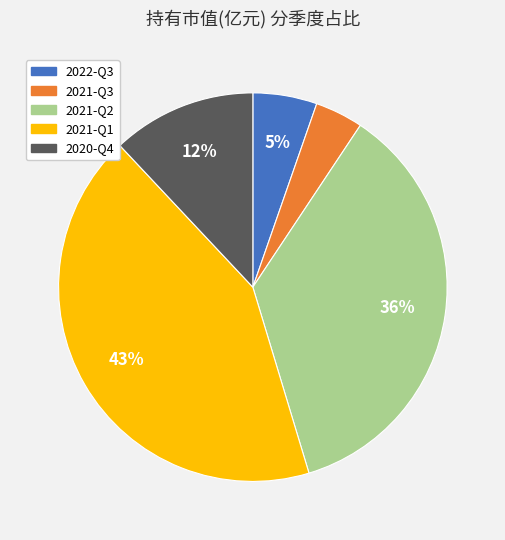

To the nearest percent, what portion does 2021-Q1 represent?

43%